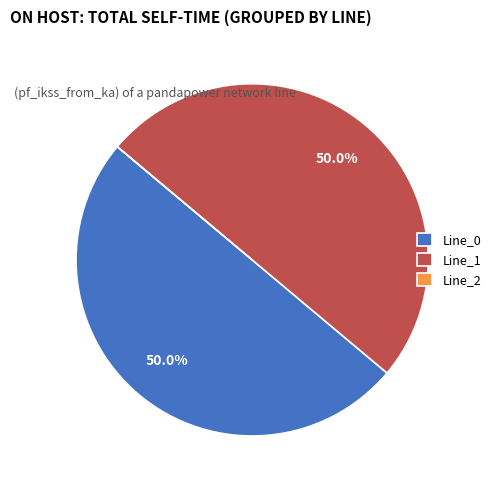

To the nearest percent, what is the average slice percentage?

33%